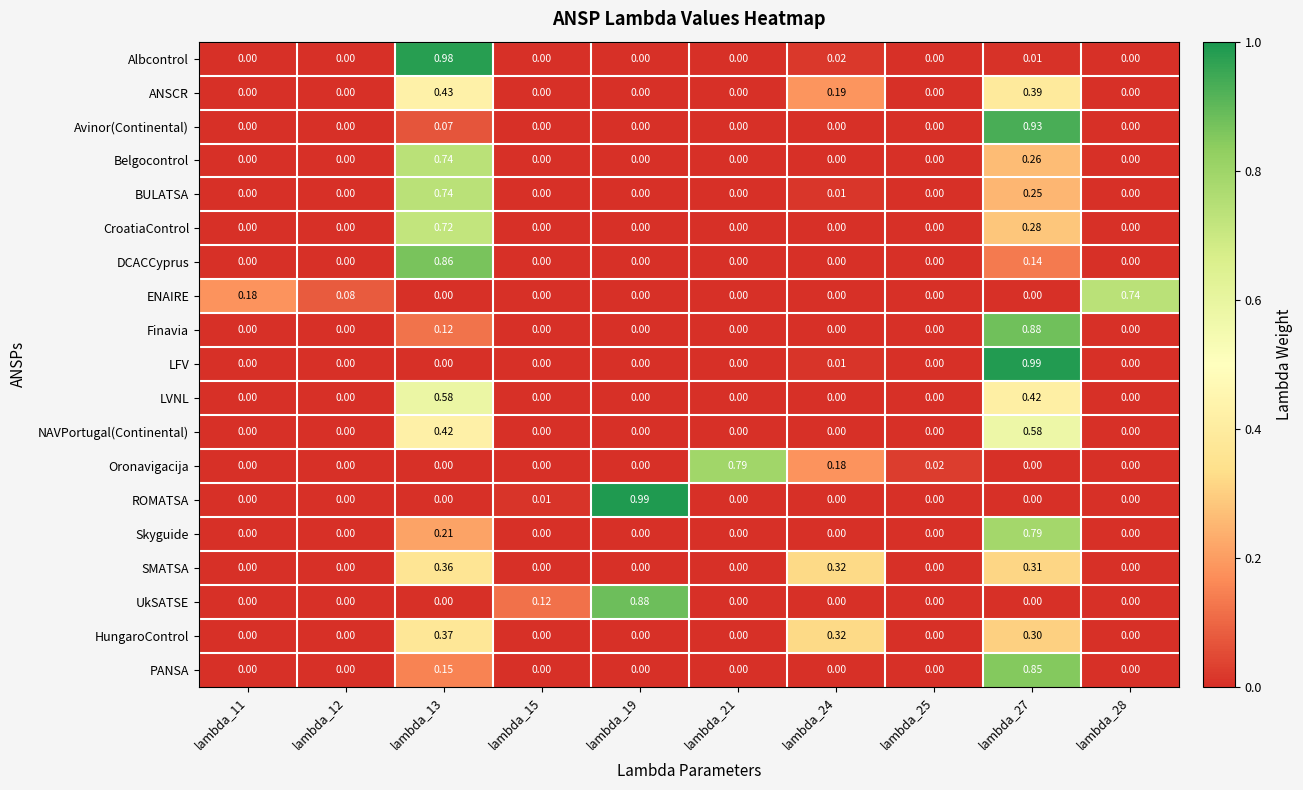

Which series changed the most between lambda_19 and lambda_28?

ROMATSA